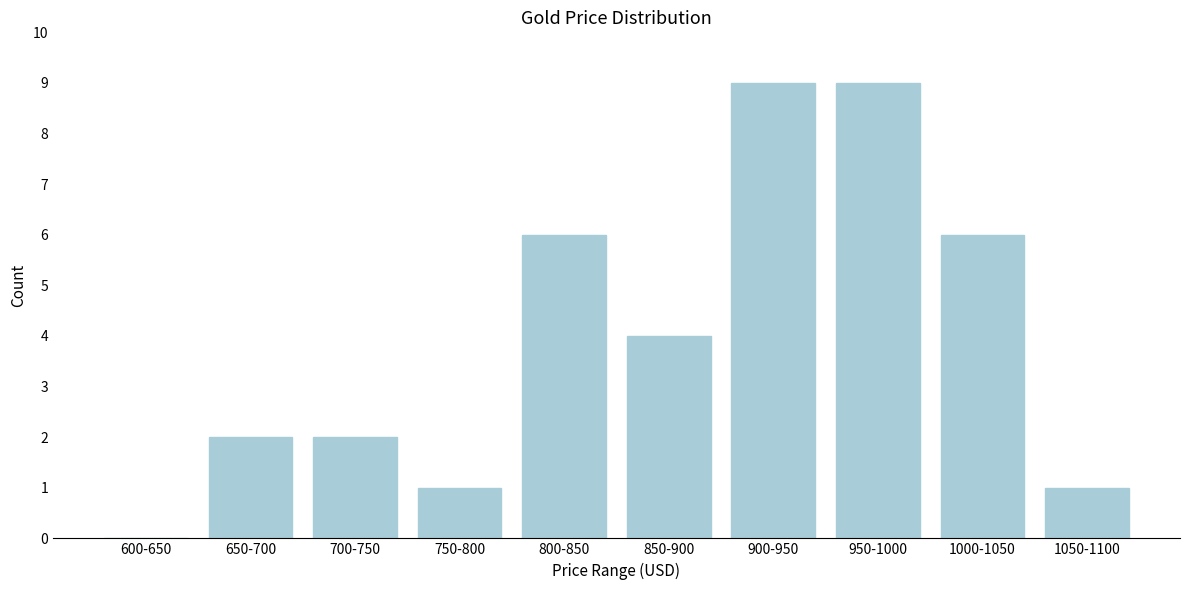

Reading left to right, list all the values displayed in this chart.

600-650=0	650-700=2	700-750=2	750-800=1	800-850=6	850-900=4	900-950=9	950-1000=9	1000-1050=6	1050-1100=1